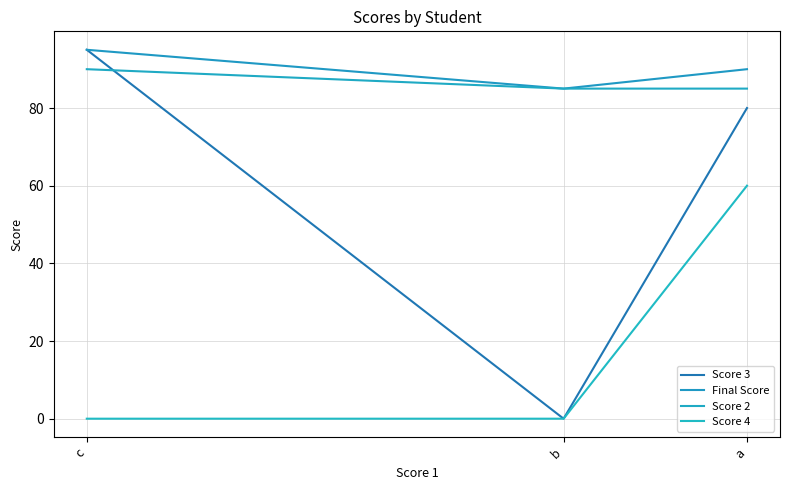

Where is Score 2 nearest to the value 87?

a